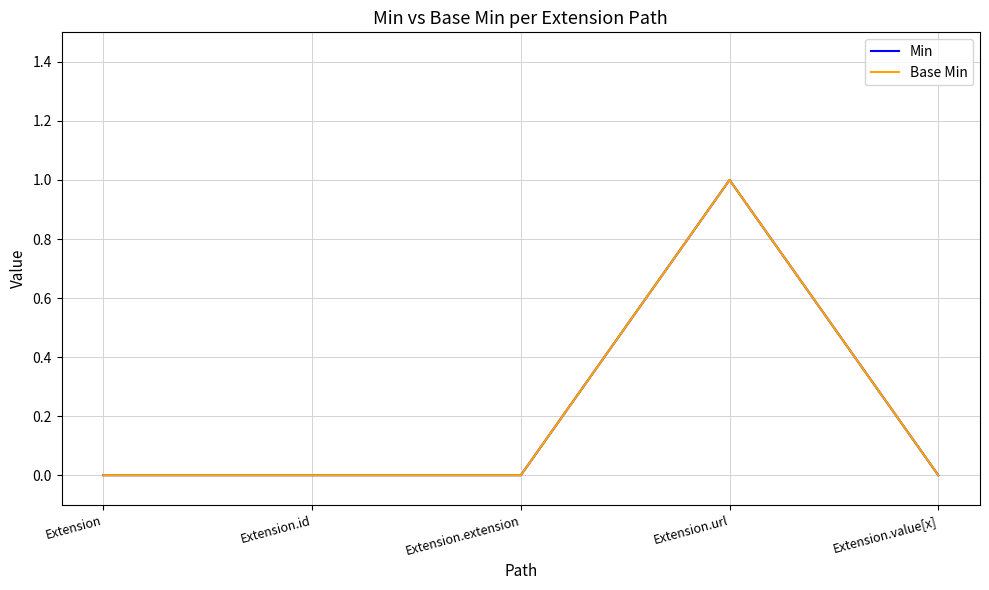

What is the sum of the Base Min values at Extension.id and Extension.url?

1